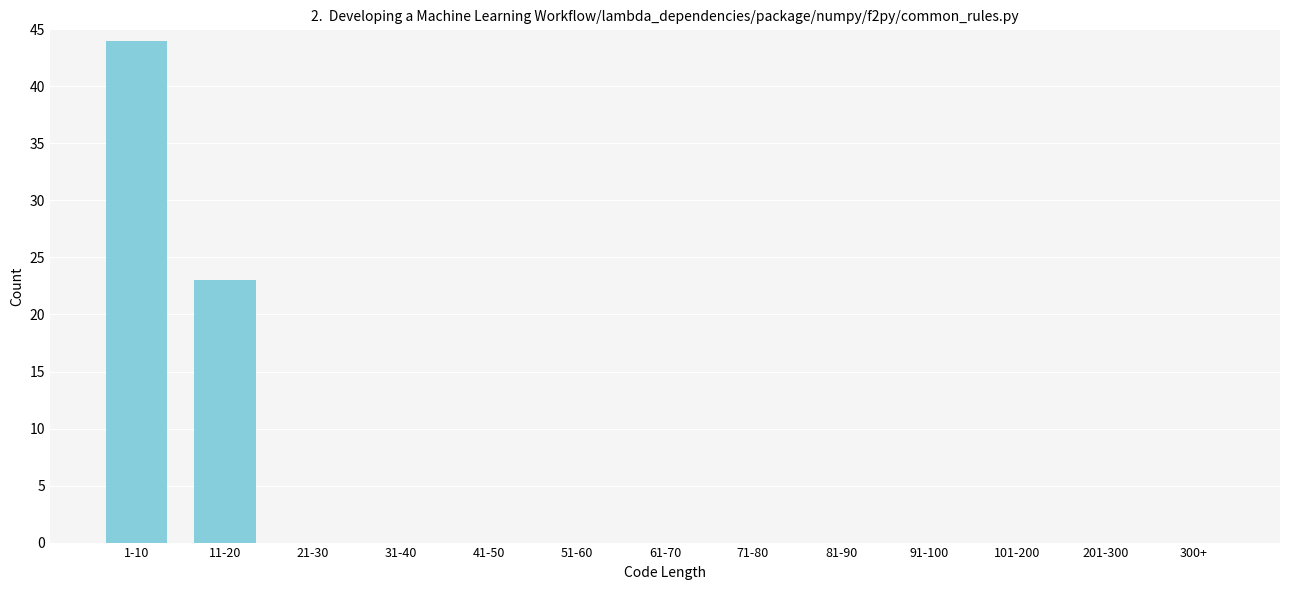

Reading left to right, what are all the values shown in this chart?

1-10=44	11-20=23	21-30=0	31-40=0	41-50=0	51-60=0	61-70=0	71-80=0	81-90=0	91-100=0	101-200=0	201-300=0	300+=0